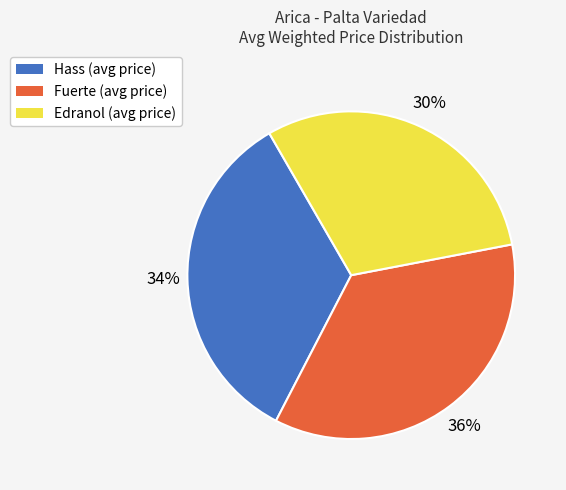

Is it true that Hass is 34% of the pie?

True